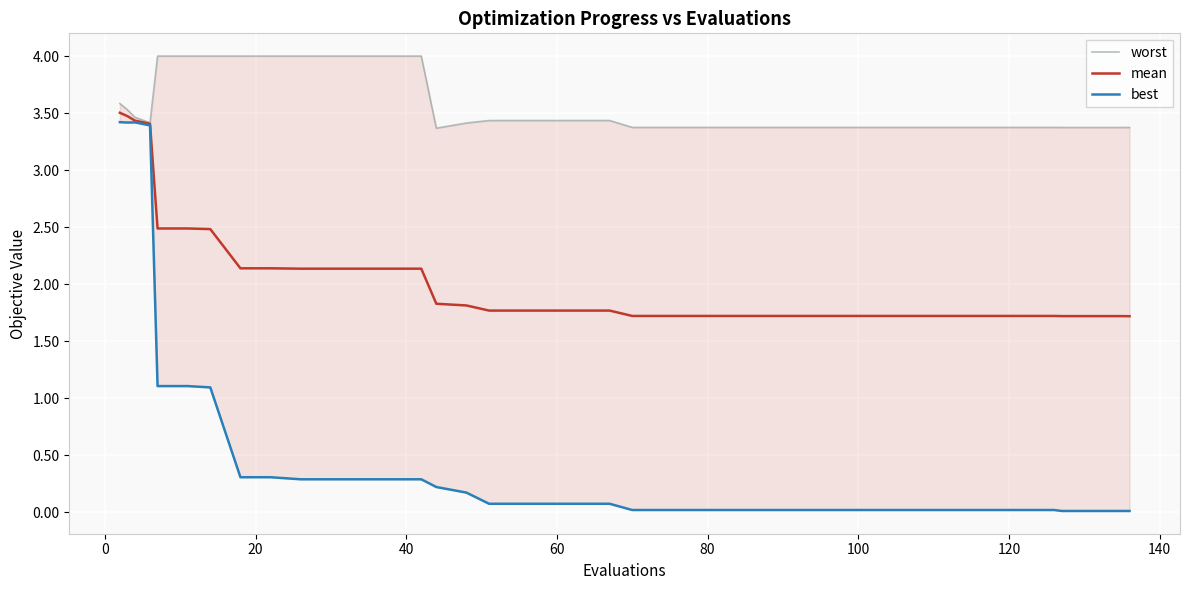

What is the maximum value for mean?

3.5